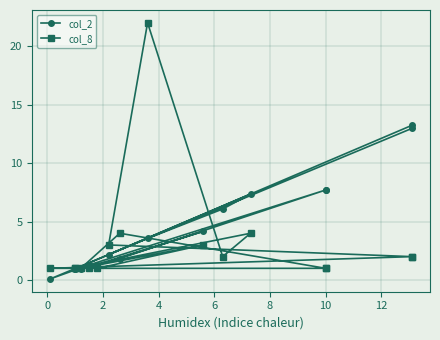

In col_2, how many points are lower than both neighbors (excluding endpoints)?

4